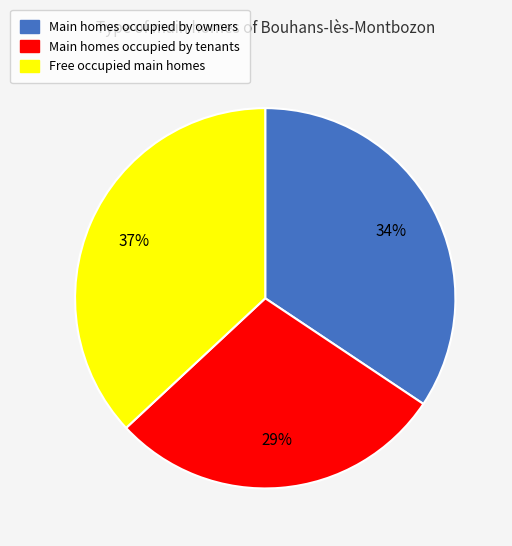

To the nearest percent, what is the difference between the largest and smallest slice percentages?

8%